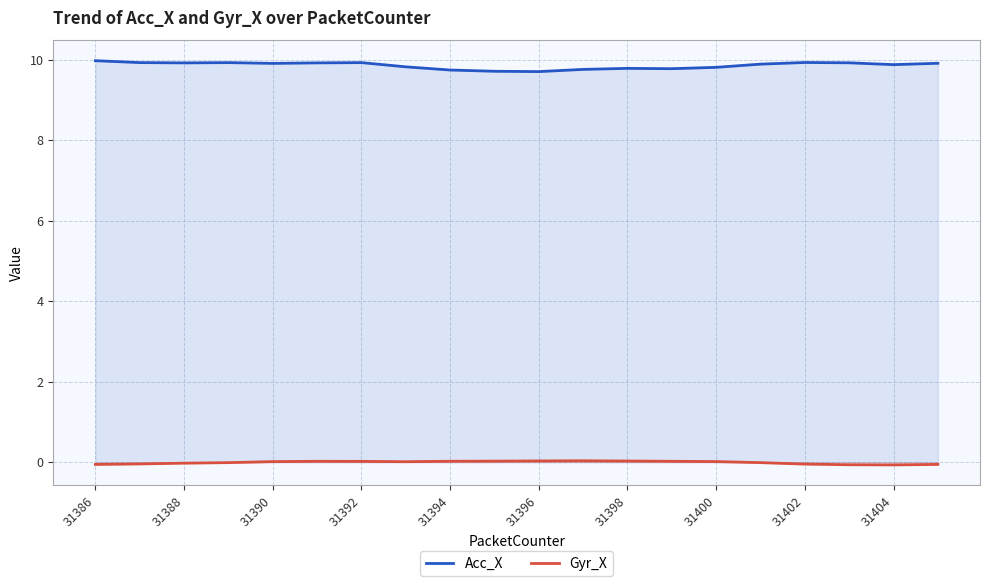

Which series changed the most between 11 and 15?

Acc_X